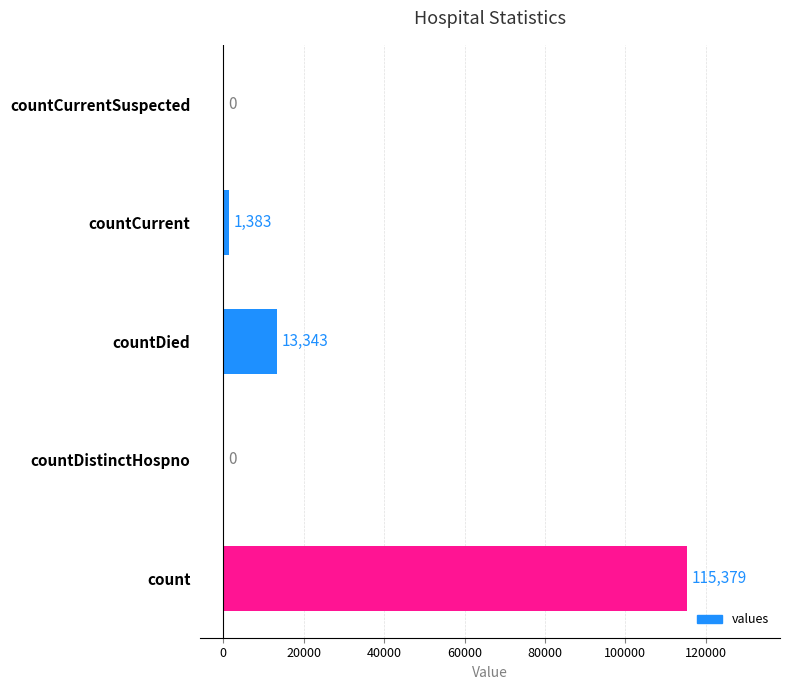

Reading top to bottom, list all the values displayed in this chart.

countCurrentSuspected=0	countCurrent=1383	countDied=13343	countDistinctHospno=0	count=115379